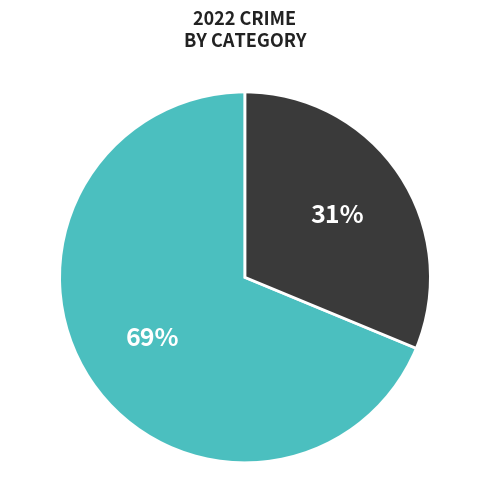

Does any single category account for the majority?

Yes